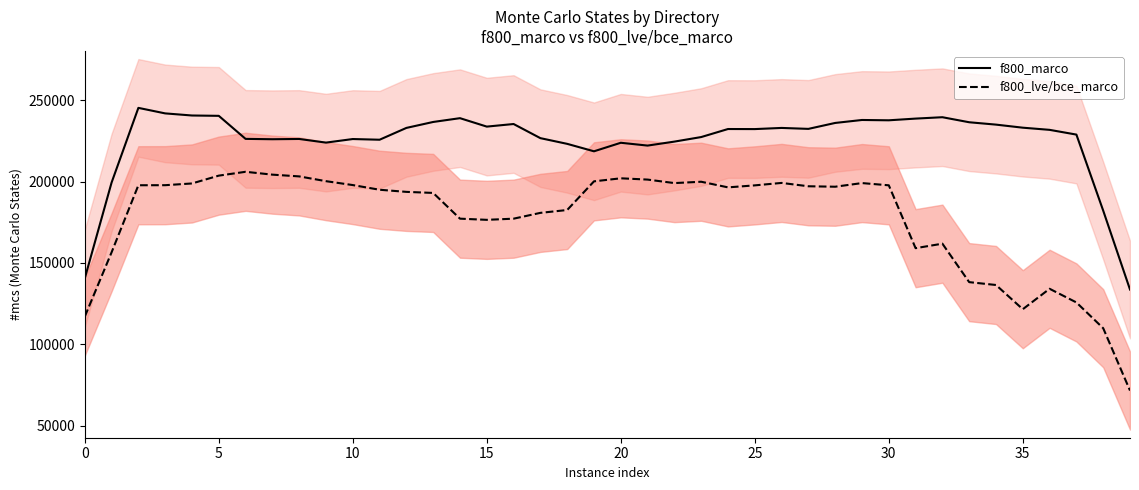

What is the difference between the maximum and minimum values in the f800_marco series?

111642.4